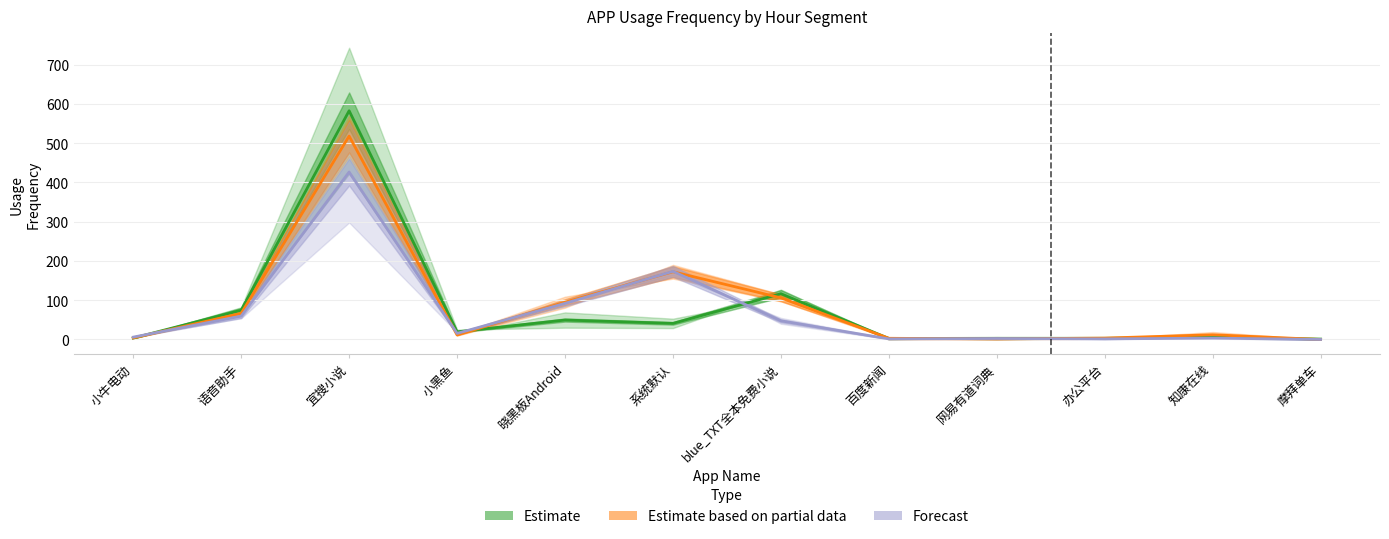

What is the spread (max minus min) of values at 小黑鱼?

8.0